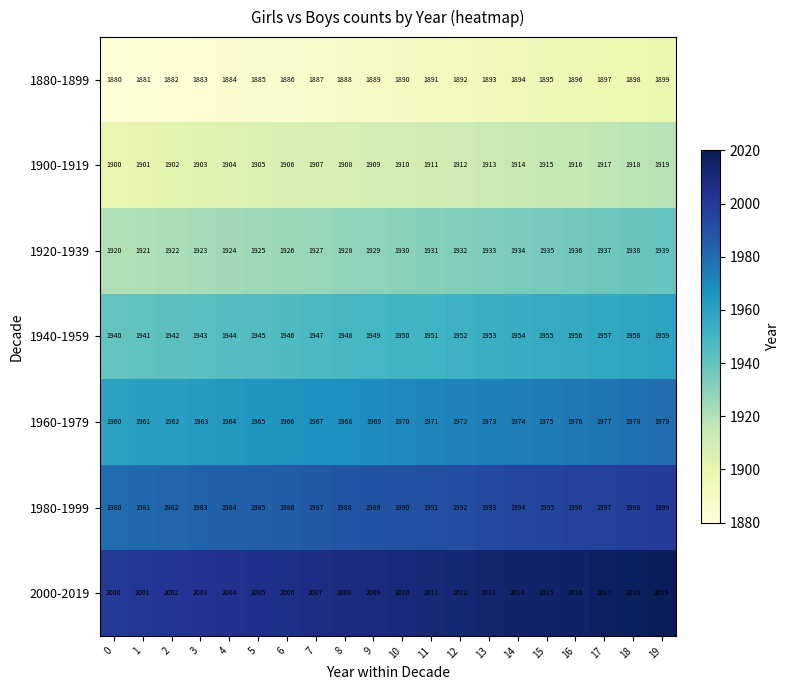

What is the total value across all series at 17?

13699